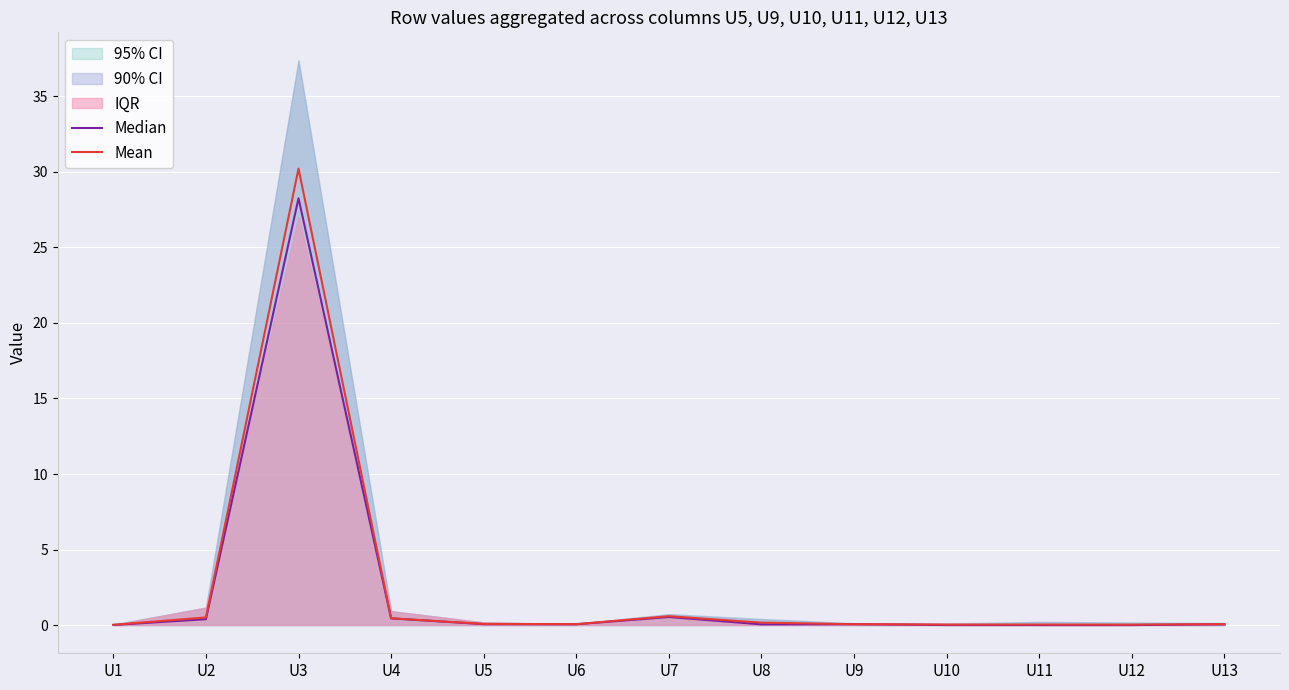

What is the average value of the Median series?

2.3